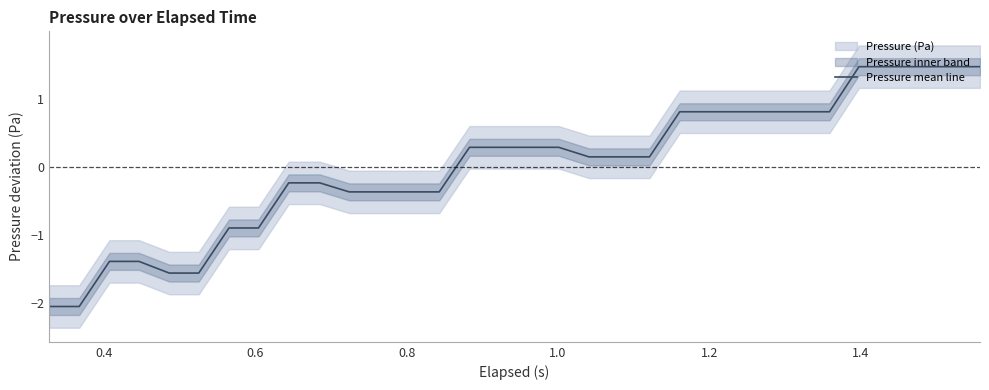

What is the highest value of the Pressure mean line series?

1.5